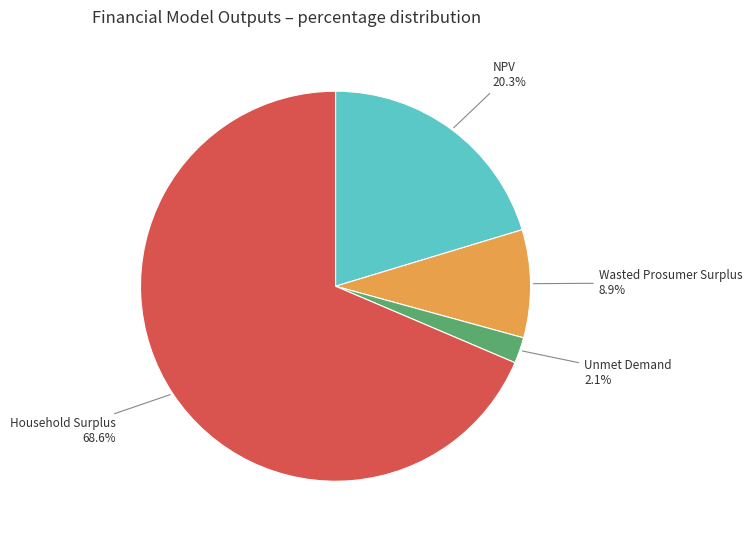

How much of the chart is everything except Wasted Prosumer Surplus?

91.1%